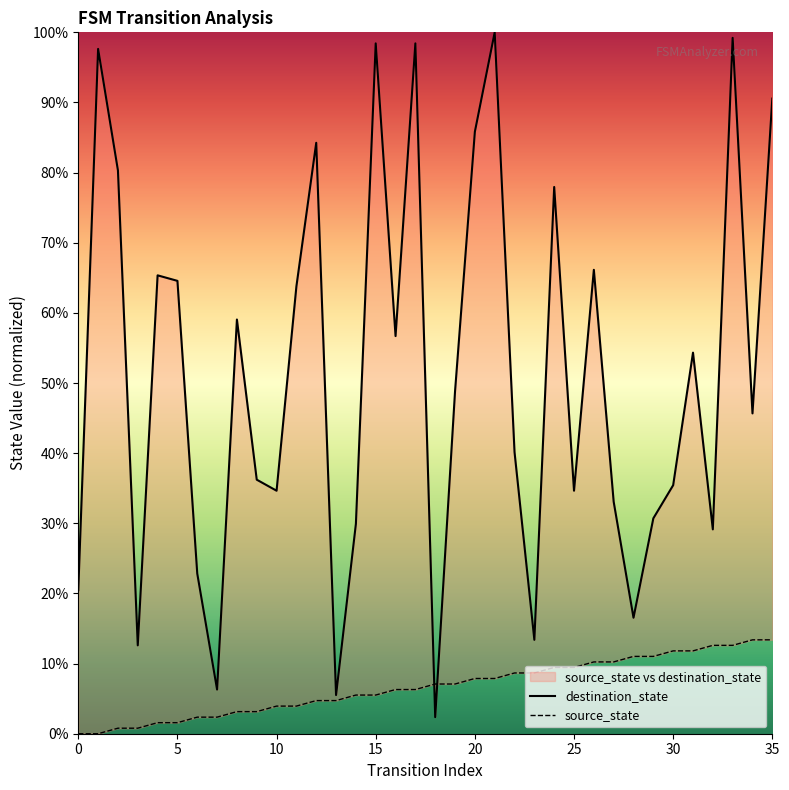

Reading right to left, extract all data points from this chart.

destination_state: 90.6	45.7	99.2	29.1	54.3	35.4	30.7	16.5	33.1	66.1	34.6	78.0	13.4	40.2	100.0	85.8	48.8	2.4	98.4	56.7	98.4	29.9	5.5	84.3	63.8	34.6	36.2	59.1	6.3	22.8	64.6	65.4	12.6	80.3	97.6	20.5
source_state: 13.4	13.4	12.6	12.6	11.8	11.8	11.0	11.0	10.2	10.2	9.4	9.4	8.7	8.7	7.9	7.9	7.1	7.1	6.3	6.3	5.5	5.5	4.7	4.7	3.9	3.9	3.1	3.1	2.4	2.4	1.6	1.6	0.8	0.8	0.0	0.0